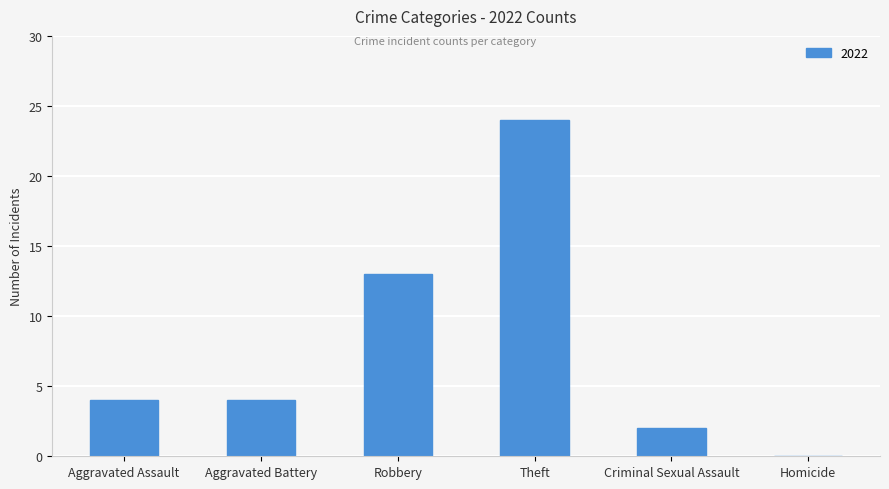

What is the sum of the values at Homicide and Theft?

24